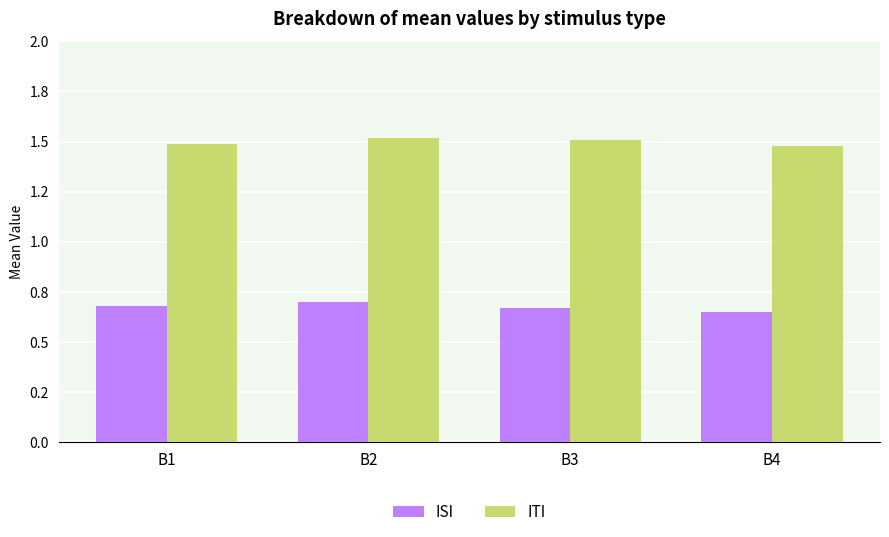

Are the bars grouped side by side (vs. stacked)?

Yes